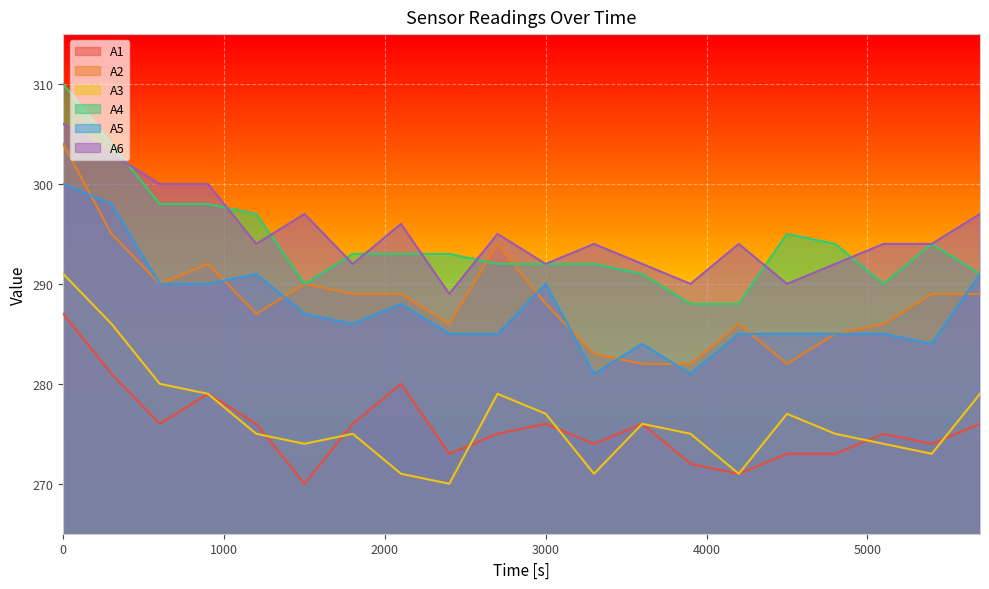

True or false: A2 and A1 intersect in this chart.

False